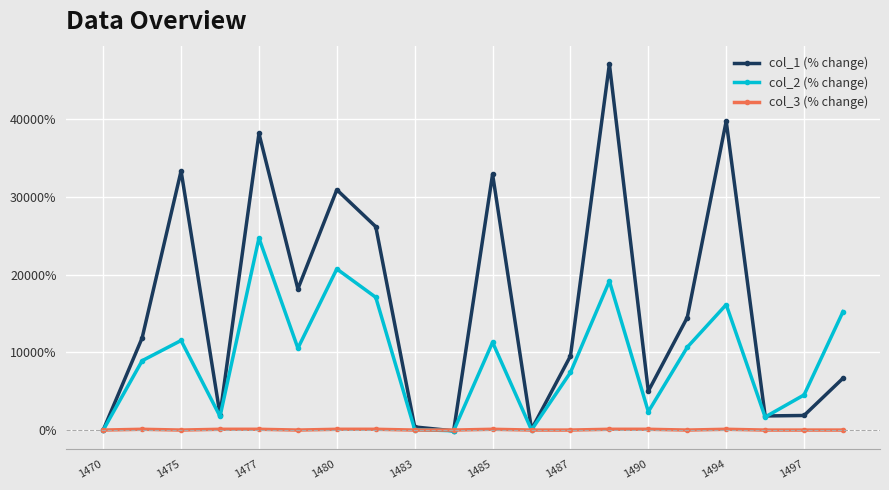

Which series has the largest total across all categories?

col_1 (% change)